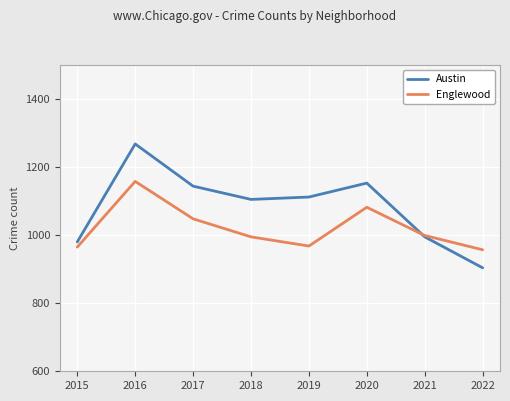

What is the greatest value displayed?

1268